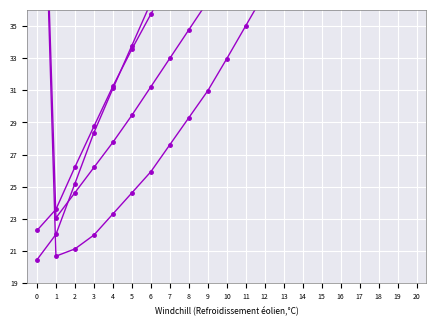

Between 1 and 3, which series saw the biggest shift?

col_2 (row1)